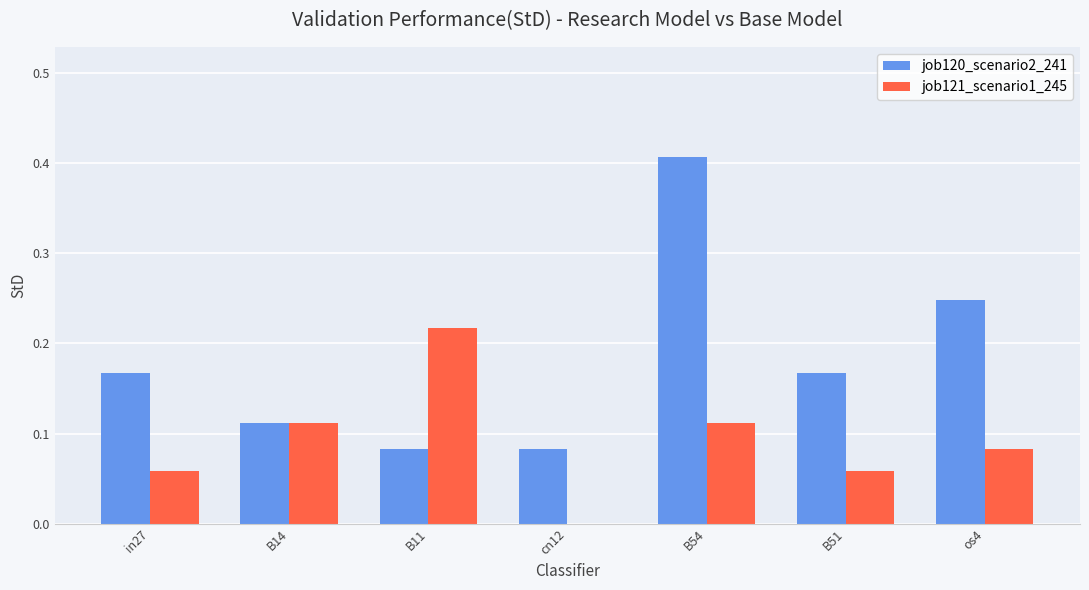

What is the sum of all job120_scenario2_241 values?

1.3